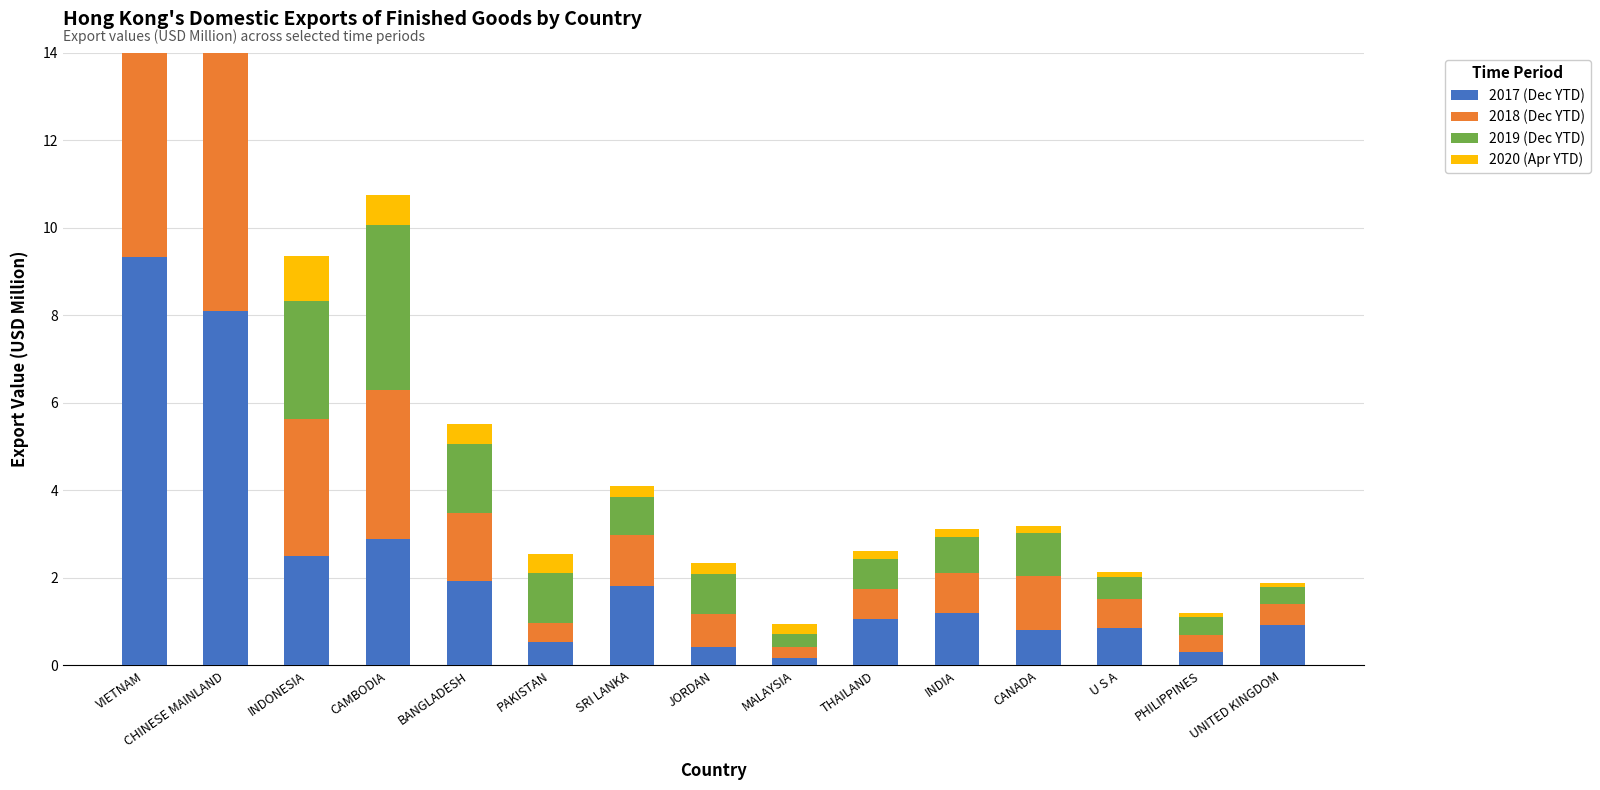

At how many categories does at least one series exceed 5?

2